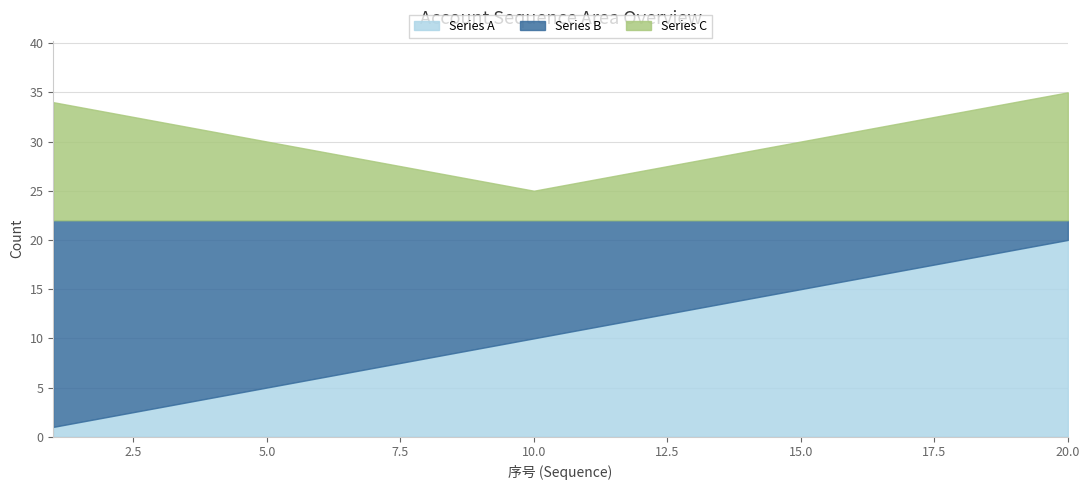

The value of Series B at 20 is 1. True or false?

False